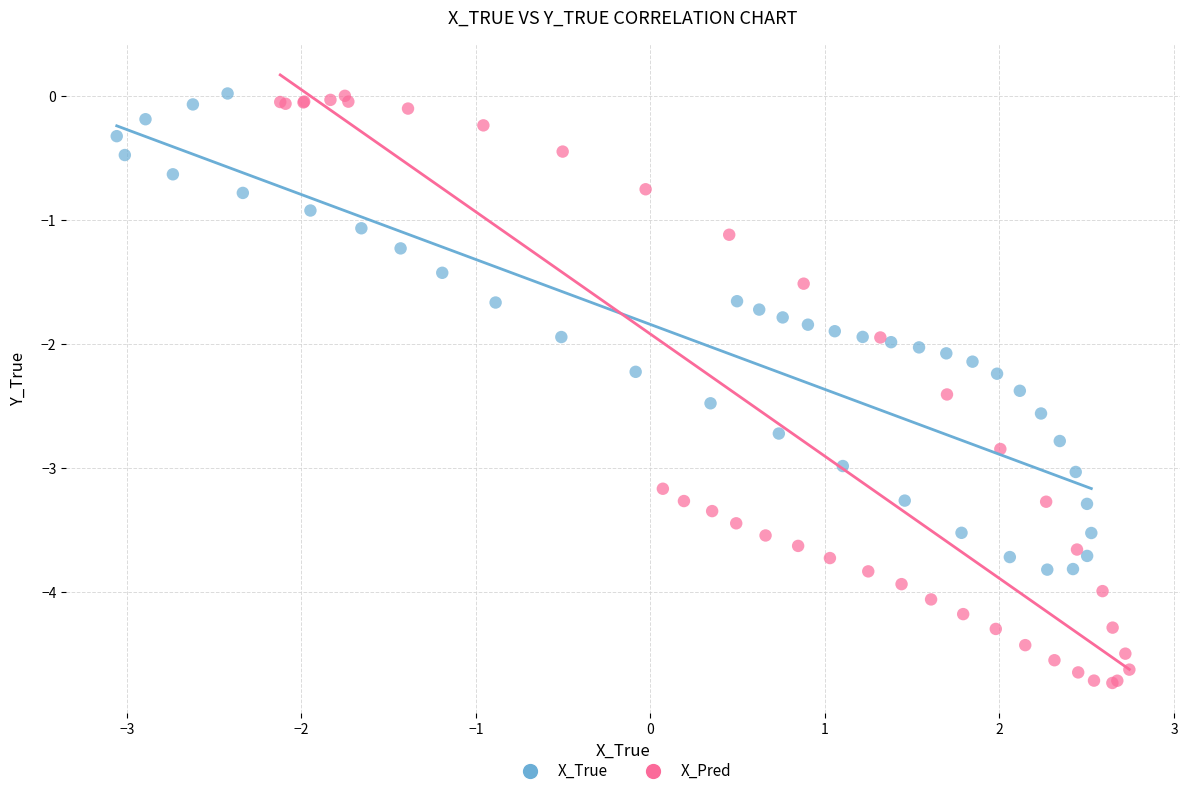

Which series has the largest Y range (max minus min)?

X_Pred